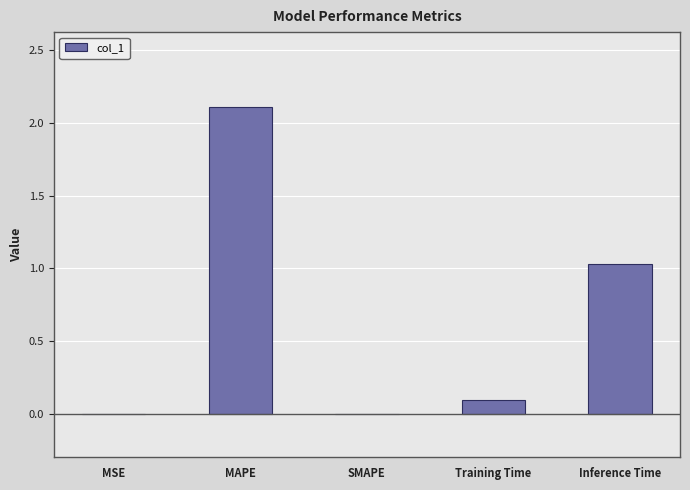

Which category has the highest value across all series?

MAPE